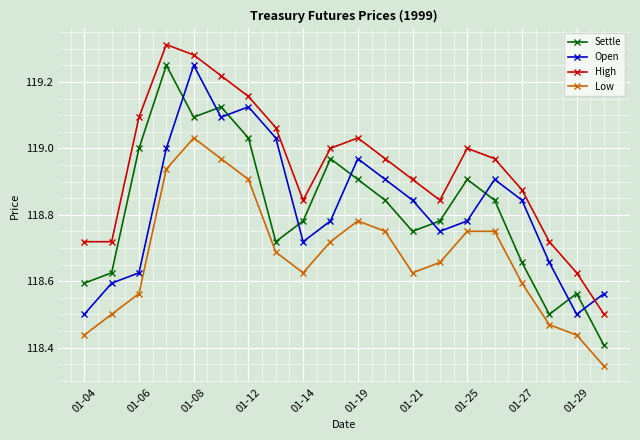

How many data points does each series have?

20